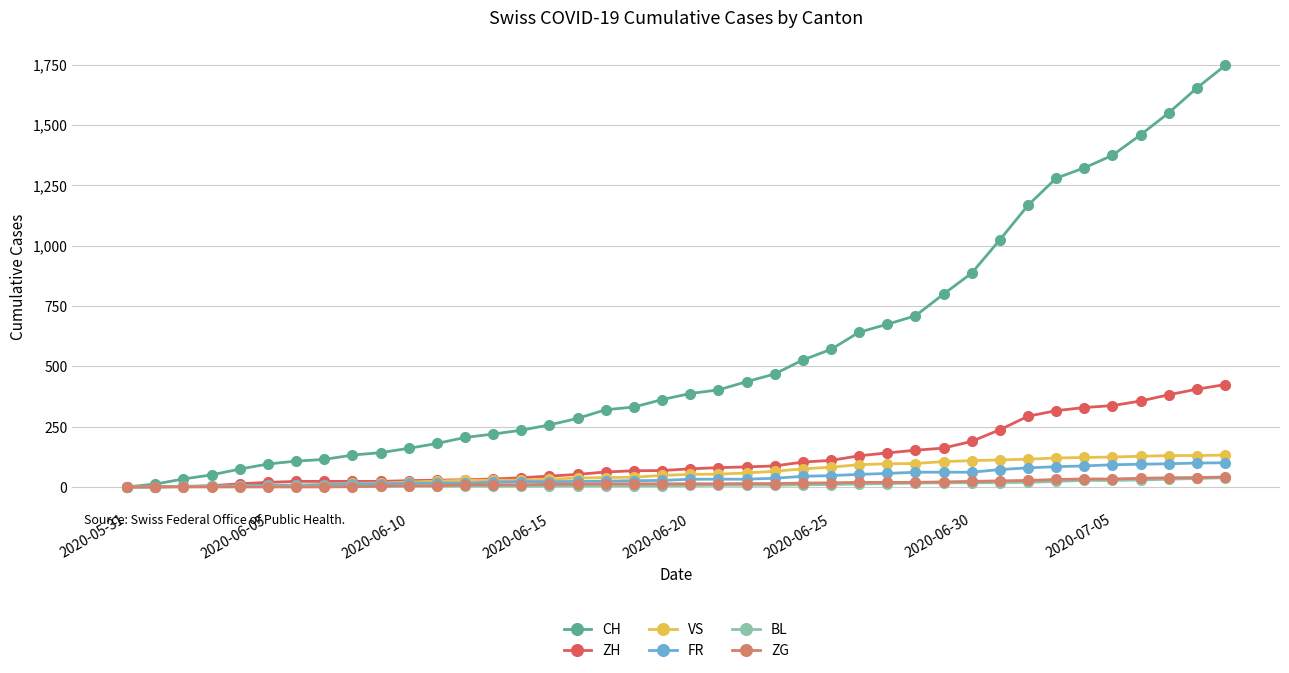

Which series has the largest range (max minus min)?

CH